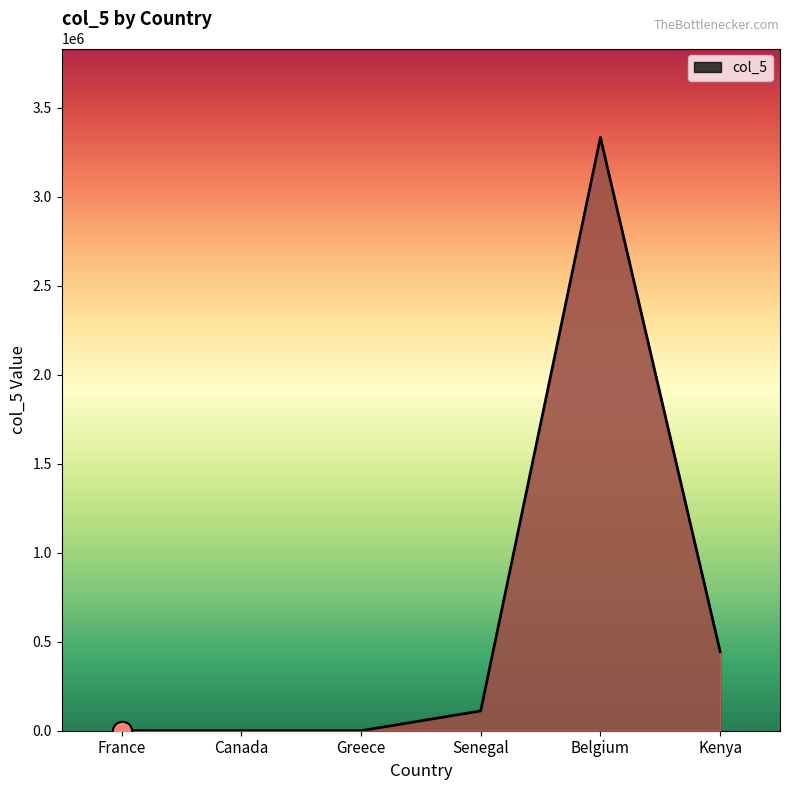

Count the number of categories in the chart.

6